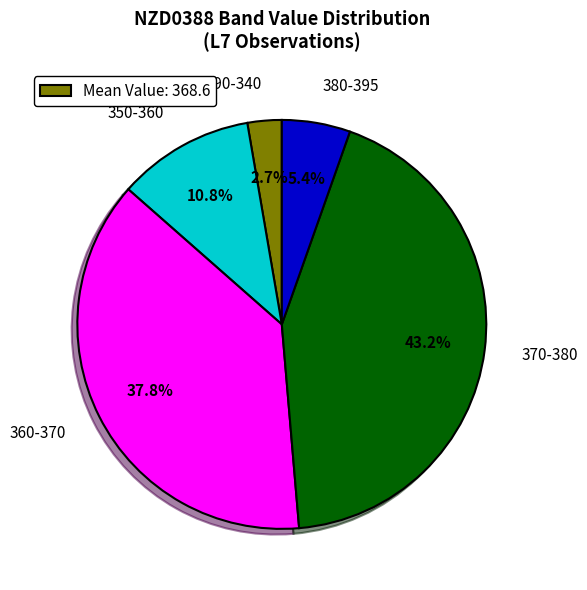

What is the smallest slice in the pie chart?

290-340